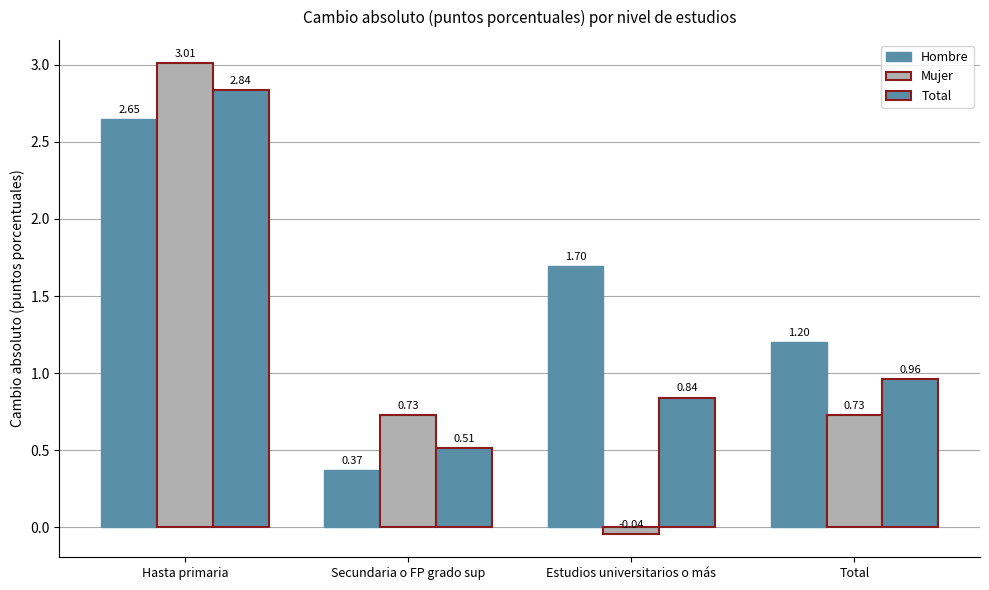

Read the Hombre value at Estudios universitarios o más.

1.7